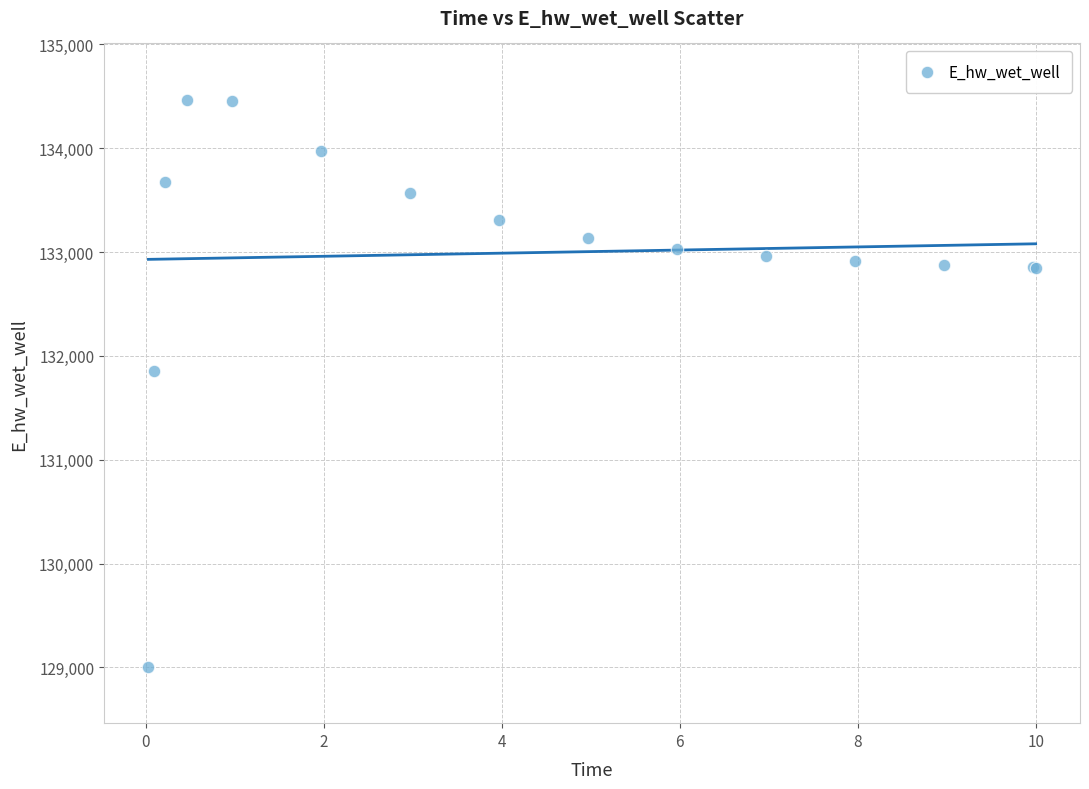

What Y value in the scatter plot is closest to 131735?

131853.7